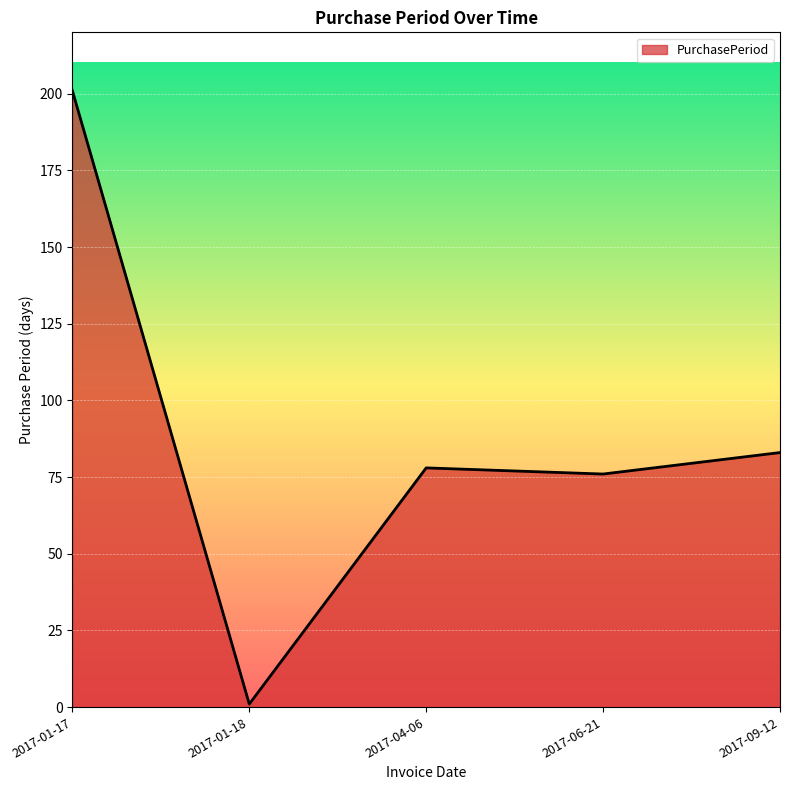

Is it true that the value at 2017-01-17 is 201?

True